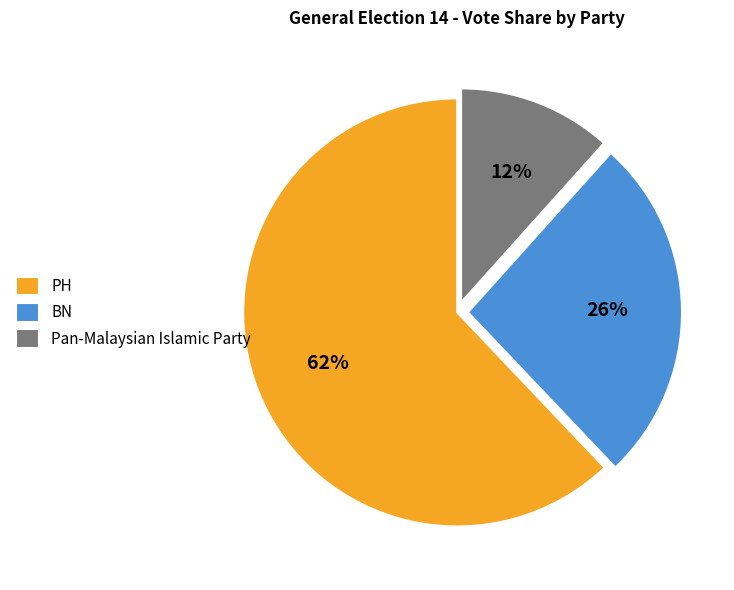

Which category has the biggest portion of the pie?

PH